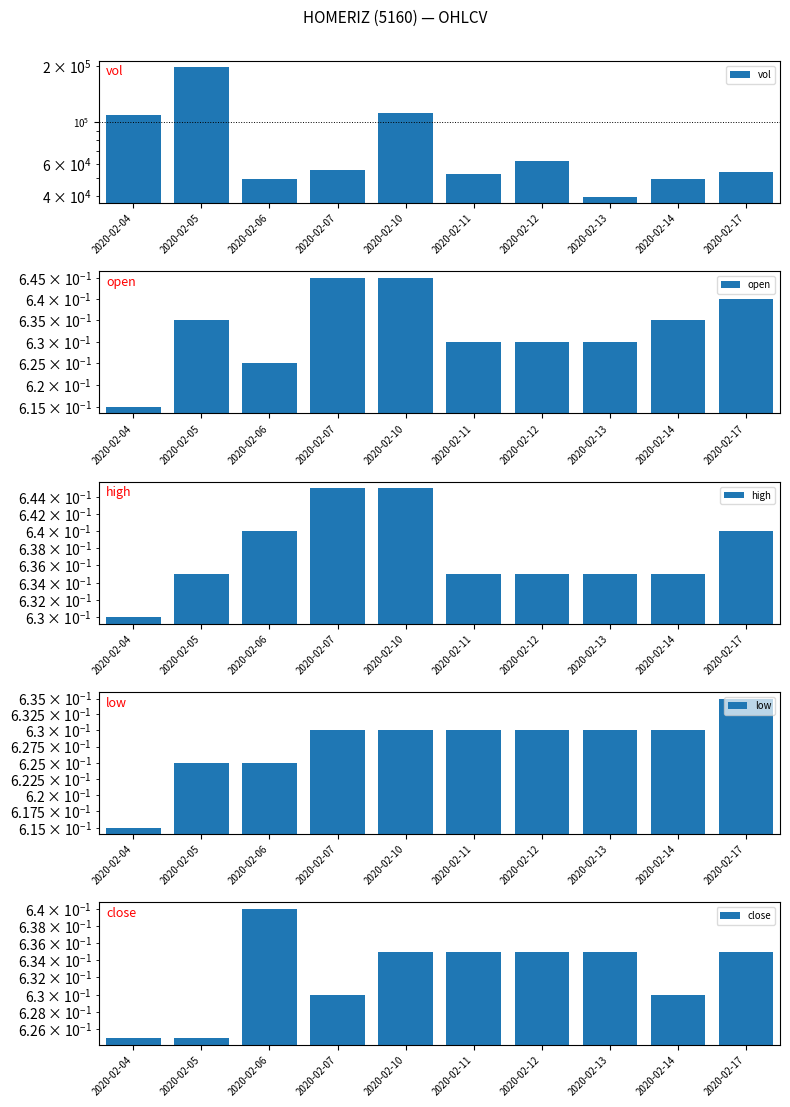

Reading left to right, what are all the values shown in this chart?

vol: 2020-02-04=109800.0	2020-02-05=197200.0	2020-02-06=49800.0	2020-02-07=55700.0	2020-02-10=111900.0	2020-02-11=53100.0	2020-02-12=62000.0	2020-02-13=39900.0	2020-02-14=49500.0	2020-02-17=54400.0
open: 2020-02-04=0.6	2020-02-05=0.6	2020-02-06=0.6	2020-02-07=0.6	2020-02-10=0.6	2020-02-11=0.6	2020-02-12=0.6	2020-02-13=0.6	2020-02-14=0.6	2020-02-17=0.6
high: 2020-02-04=0.6	2020-02-05=0.6	2020-02-06=0.6	2020-02-07=0.6	2020-02-10=0.6	2020-02-11=0.6	2020-02-12=0.6	2020-02-13=0.6	2020-02-14=0.6	2020-02-17=0.6
low: 2020-02-04=0.6	2020-02-05=0.6	2020-02-06=0.6	2020-02-07=0.6	2020-02-10=0.6	2020-02-11=0.6	2020-02-12=0.6	2020-02-13=0.6	2020-02-14=0.6	2020-02-17=0.6
close: 2020-02-04=0.6	2020-02-05=0.6	2020-02-06=0.6	2020-02-07=0.6	2020-02-10=0.6	2020-02-11=0.6	2020-02-12=0.6	2020-02-13=0.6	2020-02-14=0.6	2020-02-17=0.6